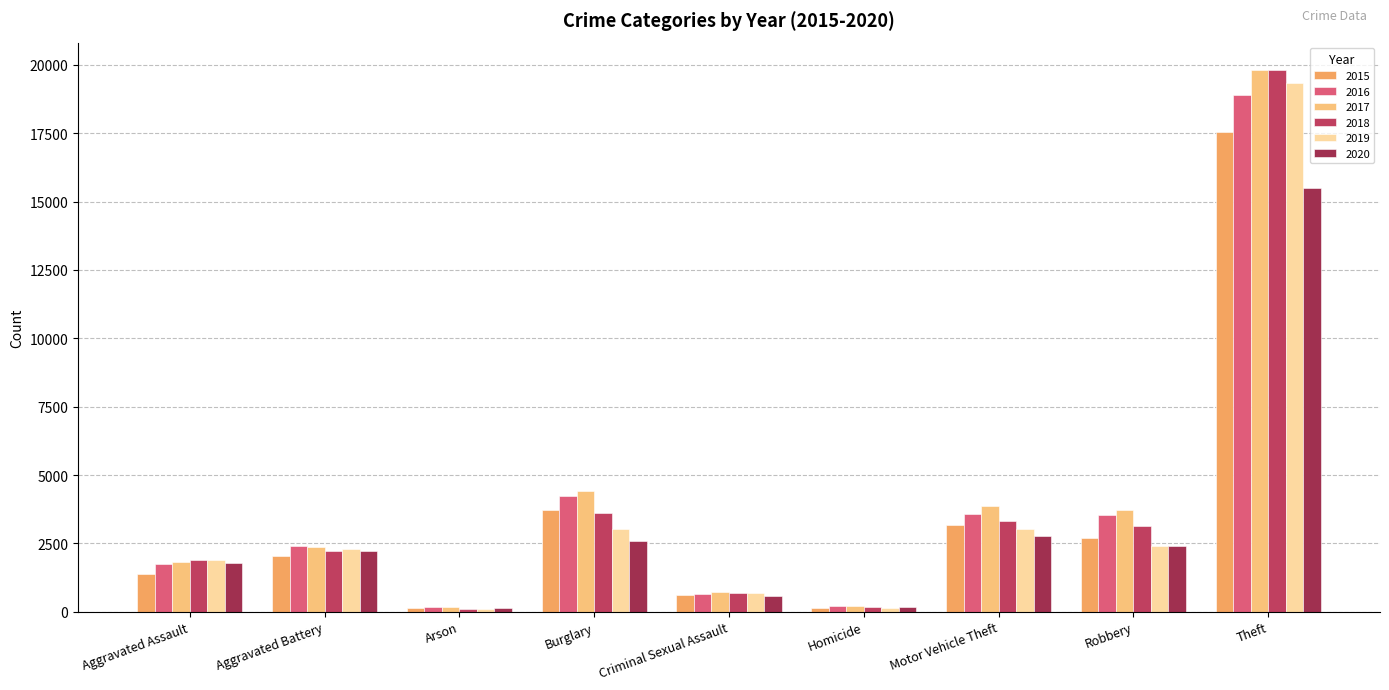

Reading left to right, transcribe all the data shown in this chart.

2015: Aggravated Assault=1372	Aggravated Battery=2036	Arson=130	Burglary=3731	Criminal Sexual Assault=611	Homicide=129	Motor Vehicle Theft=3153	Robbery=2693	Theft=17550
2016: Aggravated Assault=1735	Aggravated Battery=2419	Arson=165	Burglary=4233	Criminal Sexual Assault=651	Homicide=202	Motor Vehicle Theft=3556	Robbery=3531	Theft=18891
2017: Aggravated Assault=1825	Aggravated Battery=2359	Arson=159	Burglary=4415	Criminal Sexual Assault=735	Homicide=201	Motor Vehicle Theft=3860	Robbery=3710	Theft=19827
2018: Aggravated Assault=1891	Aggravated Battery=2227	Arson=103	Burglary=3601	Criminal Sexual Assault=665	Homicide=168	Motor Vehicle Theft=3302	Robbery=3143	Theft=19821
2019: Aggravated Assault=1888	Aggravated Battery=2303	Arson=116	Burglary=3020	Criminal Sexual Assault=669	Homicide=152	Motor Vehicle Theft=3017	Robbery=2387	Theft=19333
2020: Aggravated Assault=1791	Aggravated Battery=2237	Arson=120	Burglary=2583	Criminal Sexual Assault=569	Homicide=180	Motor Vehicle Theft=2775	Robbery=2417	Theft=15487